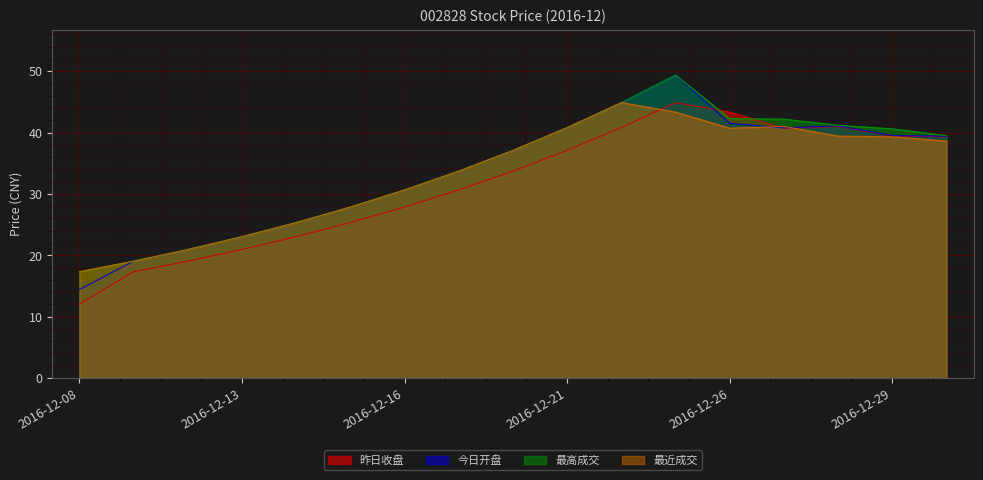

What is the difference between the second highest and second lowest values in the 昨日收盘 series?

26.0